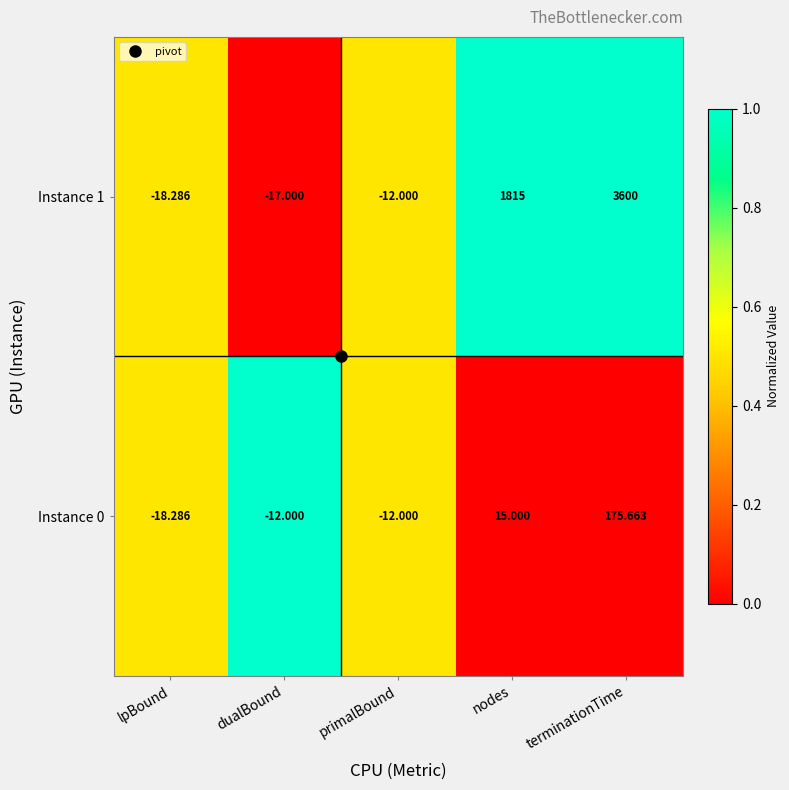

Is the value of Instance 0 at lpBound greater than the value of Instance 1 at terminationTime?

No